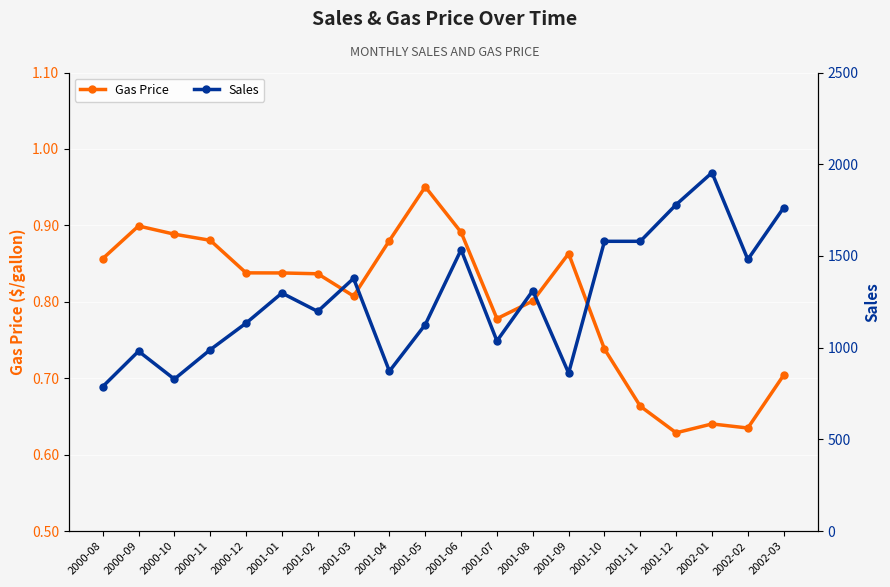

At which label does Gas Price reach its minimum?

2001-12